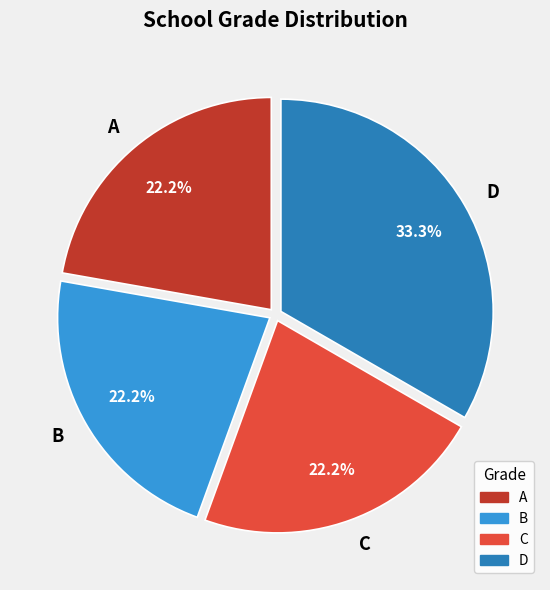

Is there a majority slice in this chart?

No